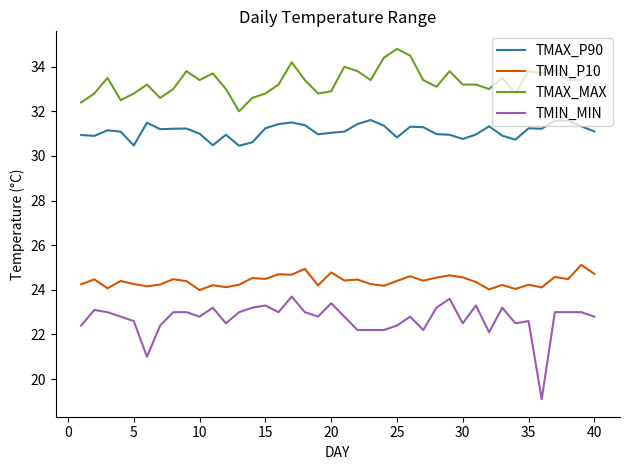

Which series has the widest spread of values?

TMIN_MIN